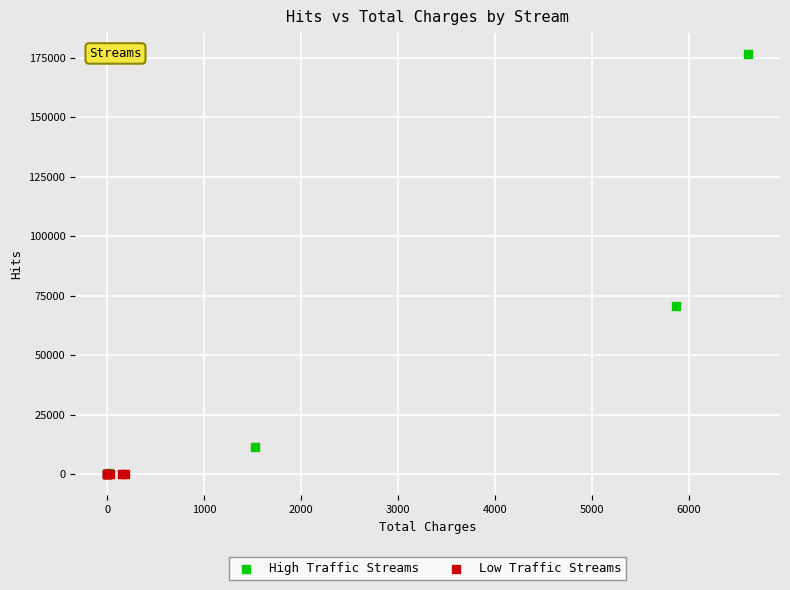

Which series contains the highest Y value?

High Traffic Streams